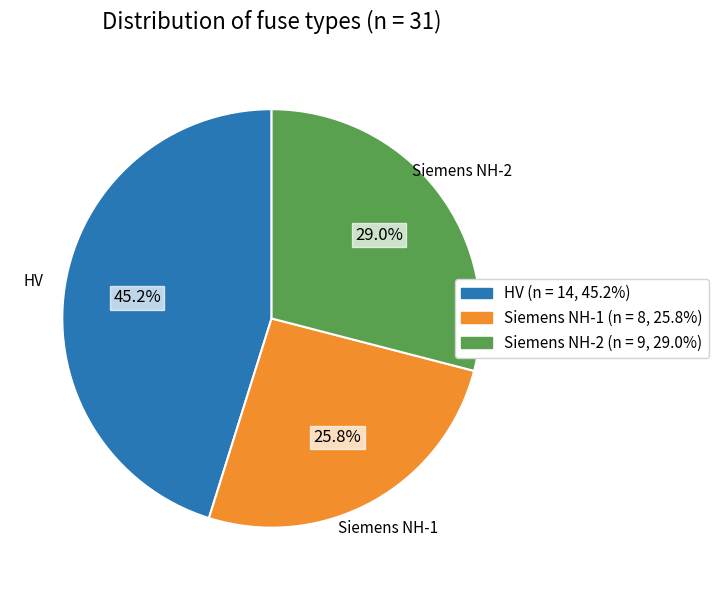

Does any single category account for the majority?

No